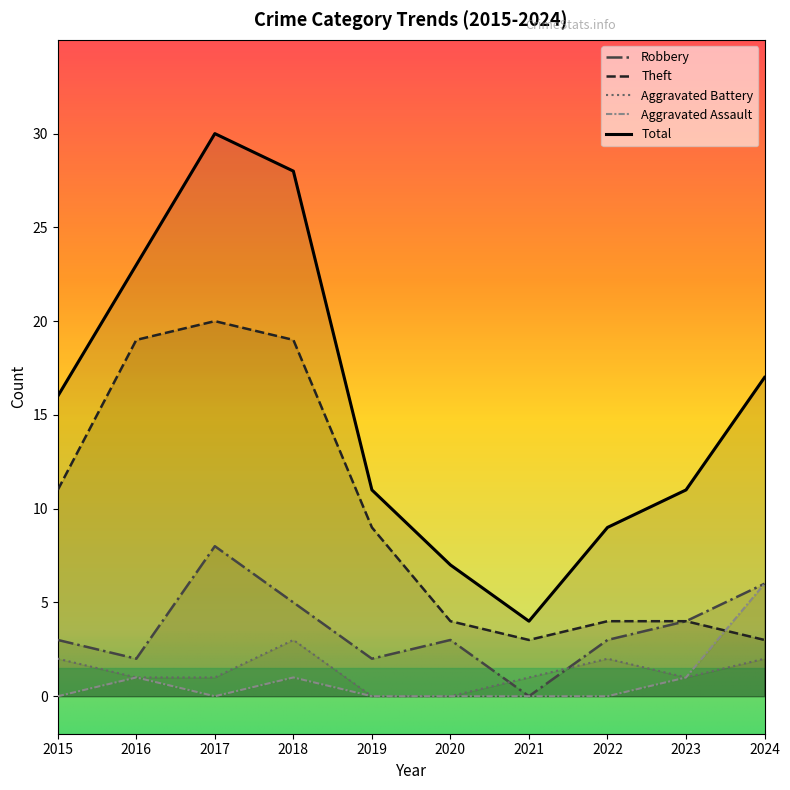

How many lines are shown in the chart?

5